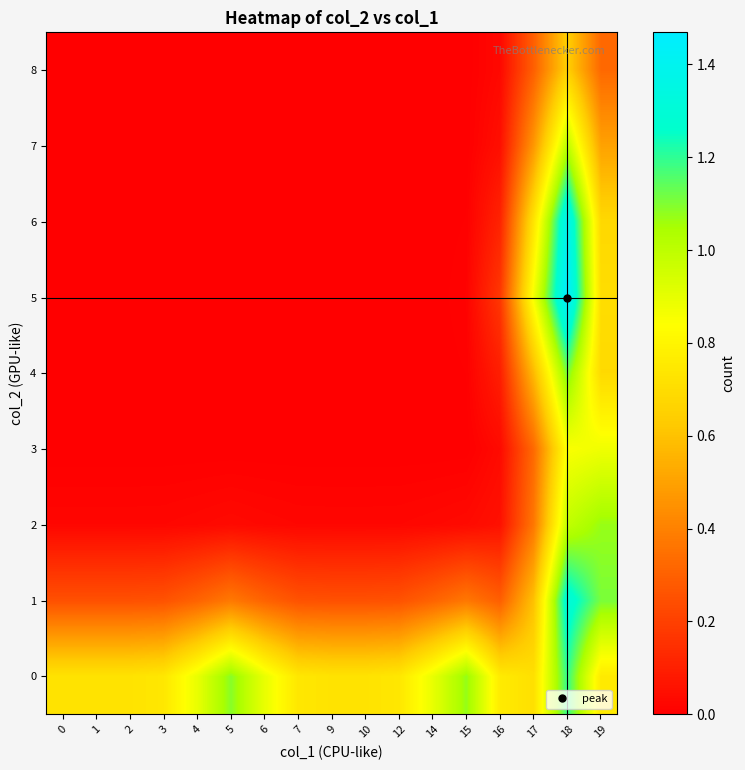

At how many categories does at least one series exceed 0?

17